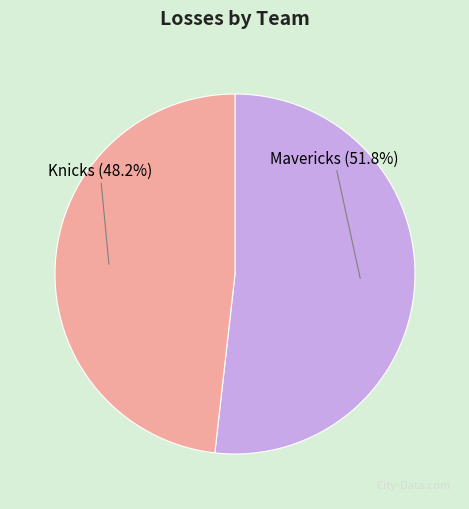

How many slices are in this pie chart?

2